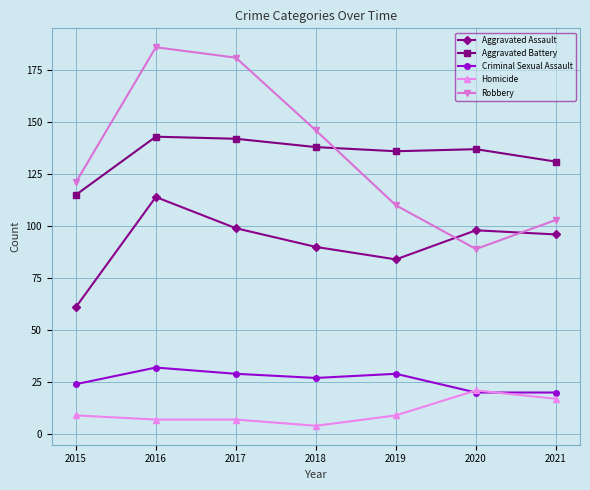

Which series changed the most between 2016 and 2020?

Robbery